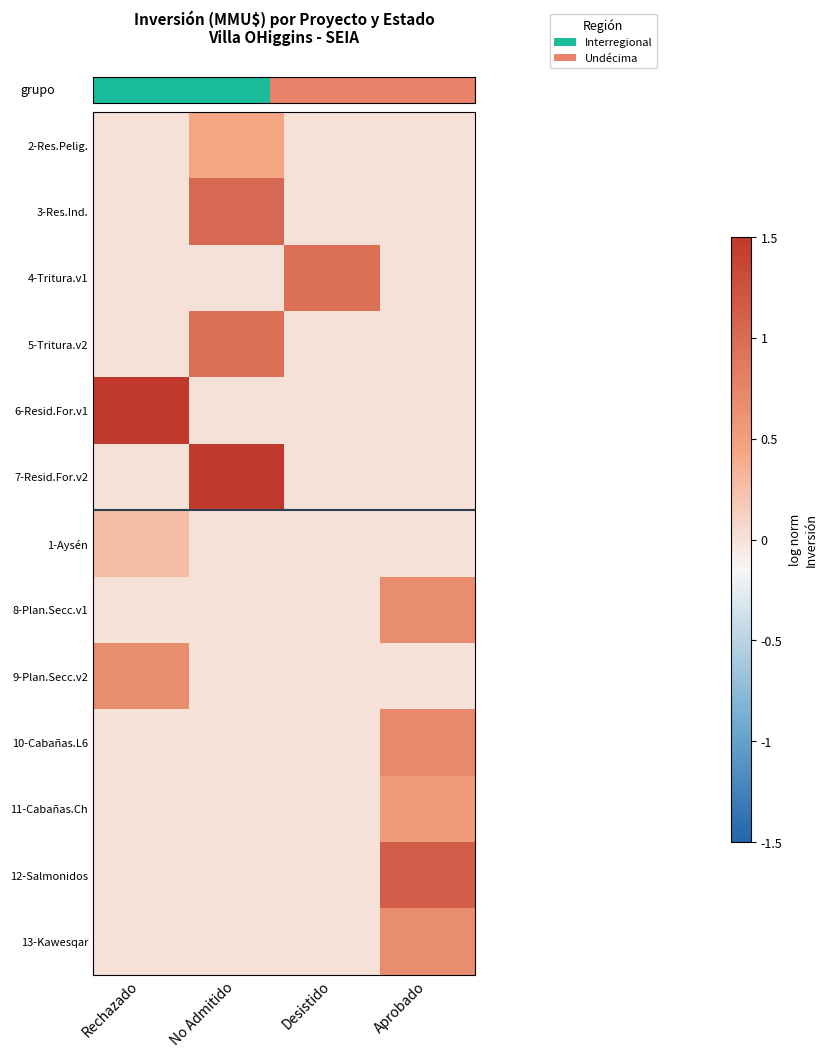

What is the greatest value displayed?

1.5